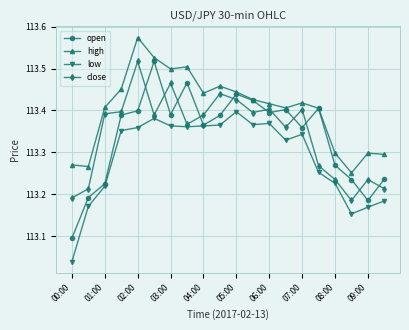

True or false: high and close intersect in this chart.

False